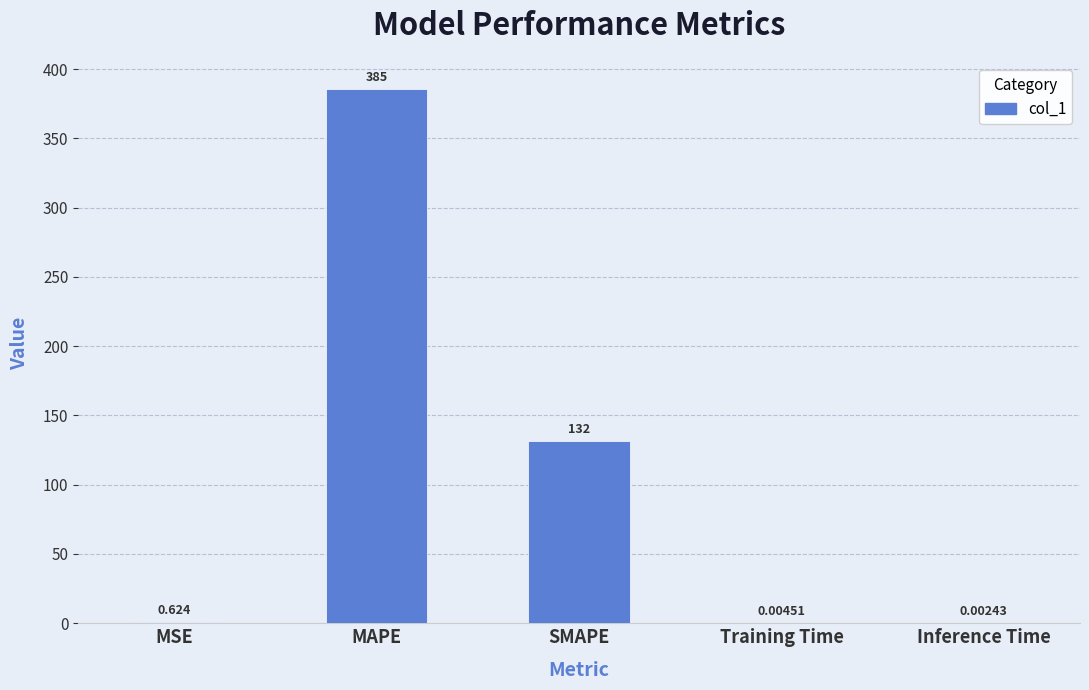

What is the sum of all values?

517.6